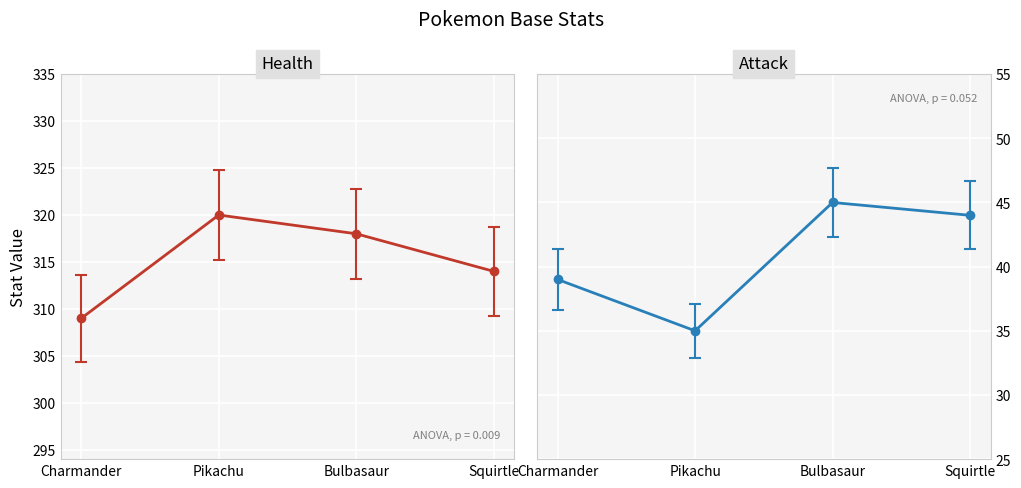

List the labels in order of Attack value, largest first.

Bulbasaur, Squirtle, Charmander, Pikachu